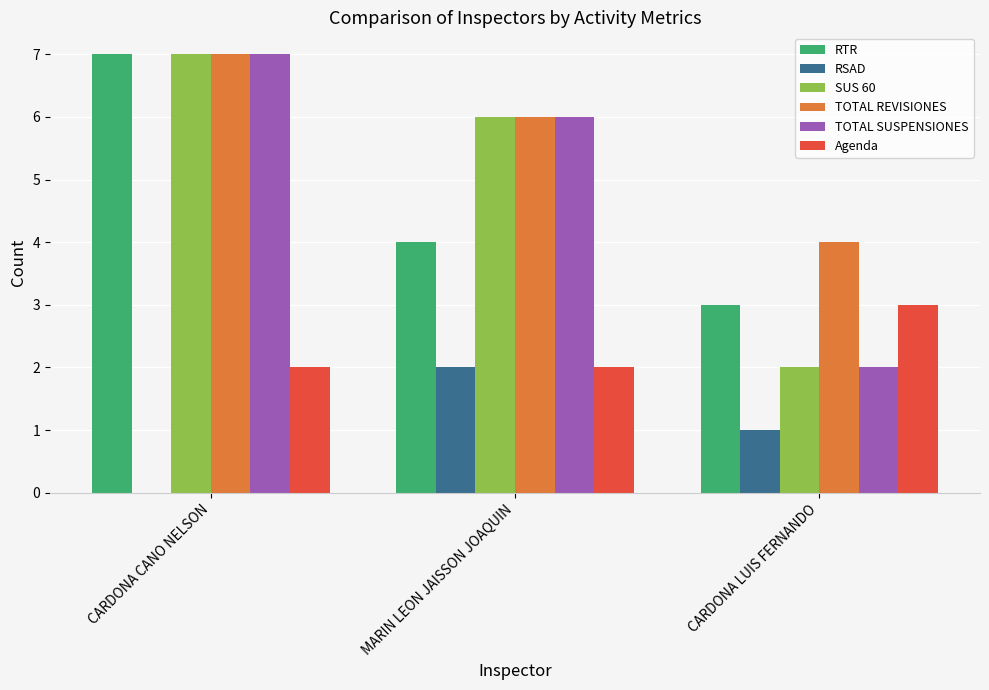

What is the highest value of the Agenda series?

3